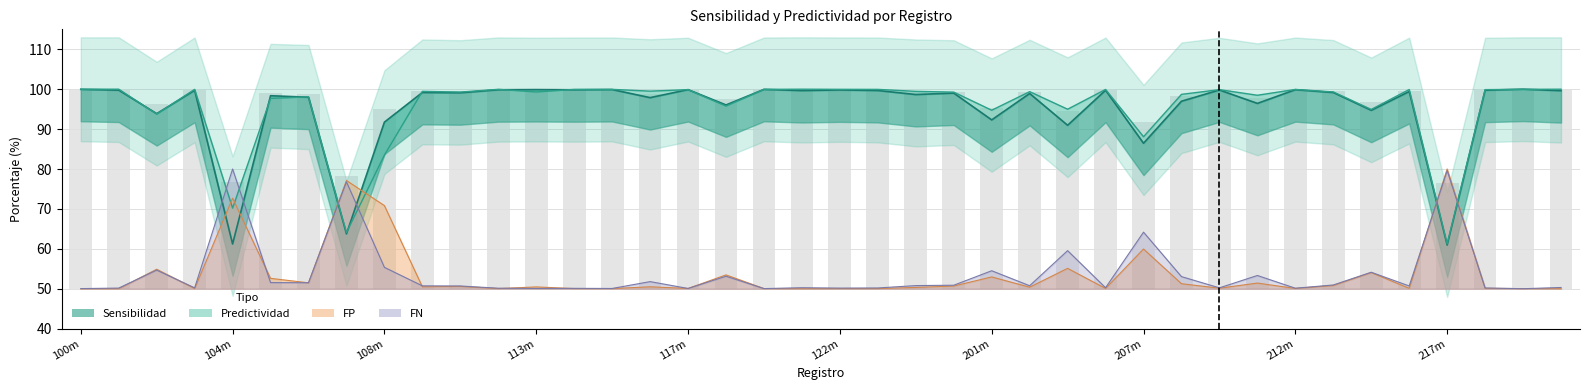

What position from the right is 115m?

26